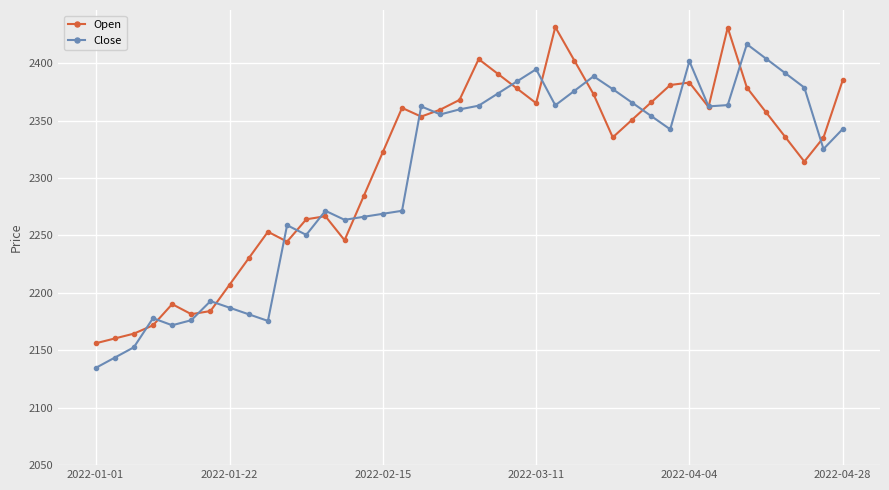

True or false: Open has more than 0 points higher than both neighbors.

True